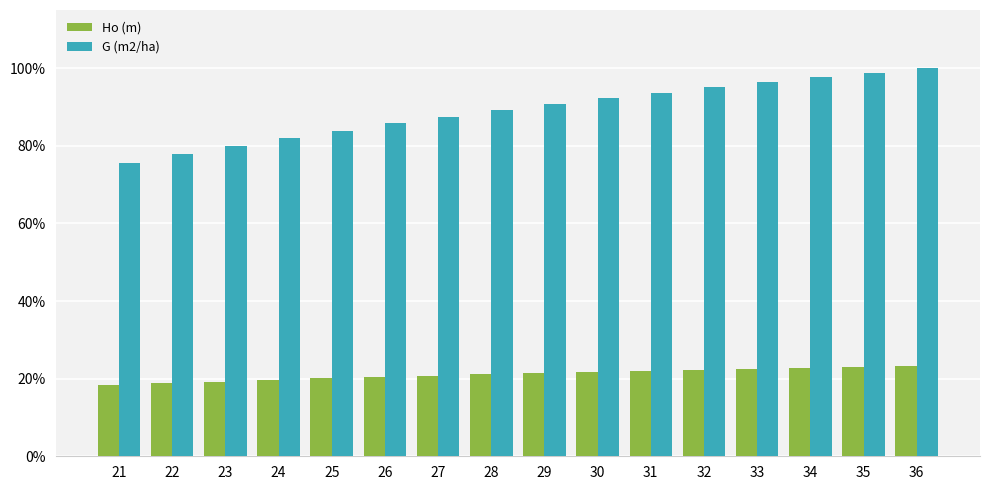

Which series has the widest spread of values?

G (m2/ha)